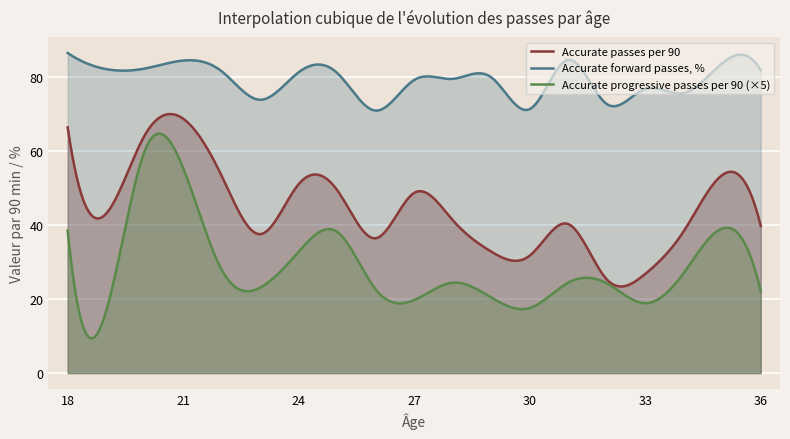

What is the difference between the second highest and minimum values in the Accurate forward passes, % series?

15.2